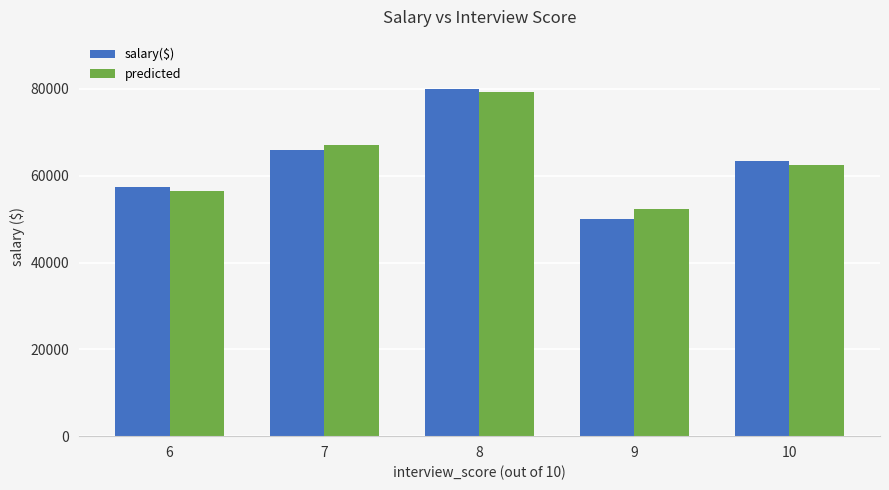

Count the number of categories in the chart.

5